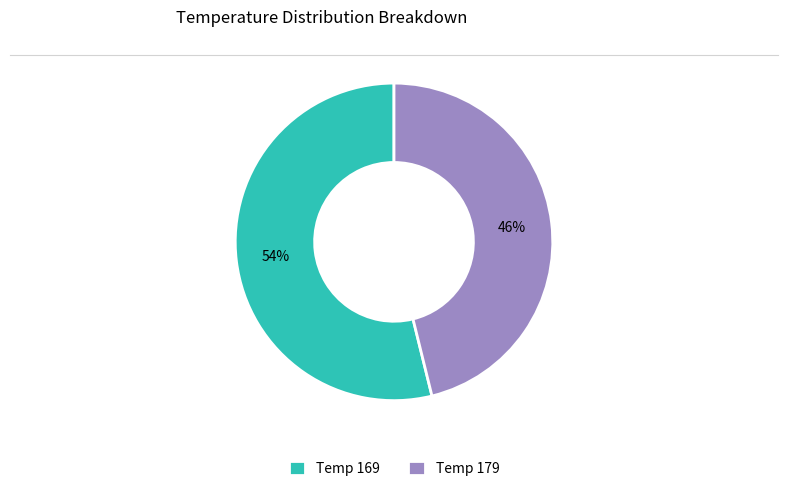

Count the number of slices in the pie.

2